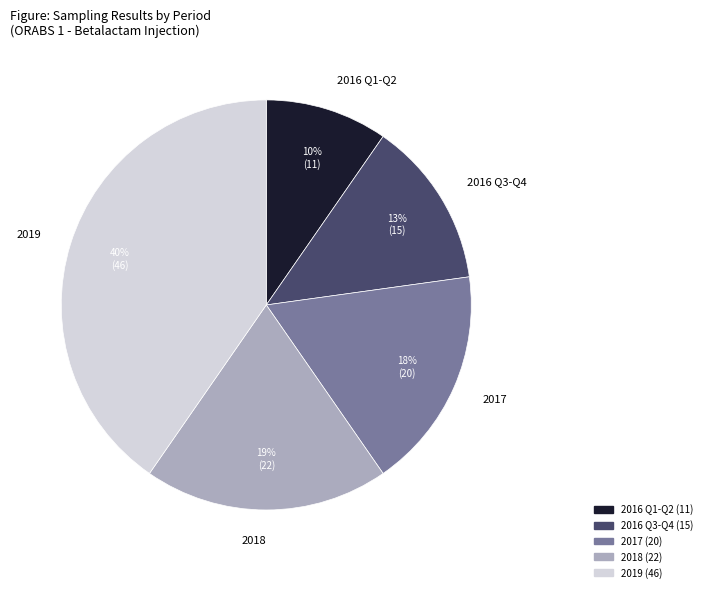

Which category has the biggest portion of the pie?

2019